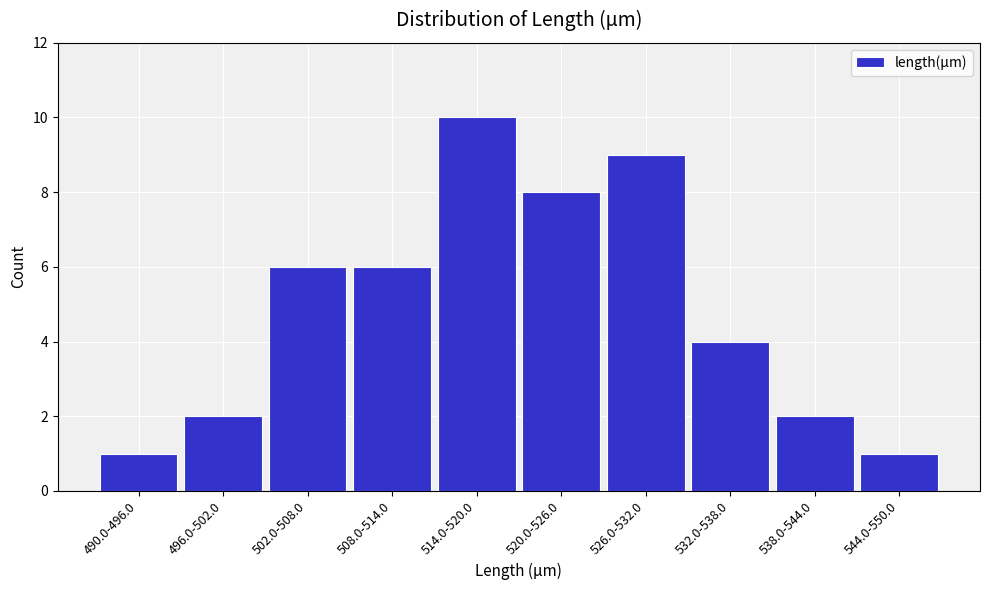

Reading left to right, what are all the values shown in this chart?

1	2	6	6	10	8	9	4	2	1